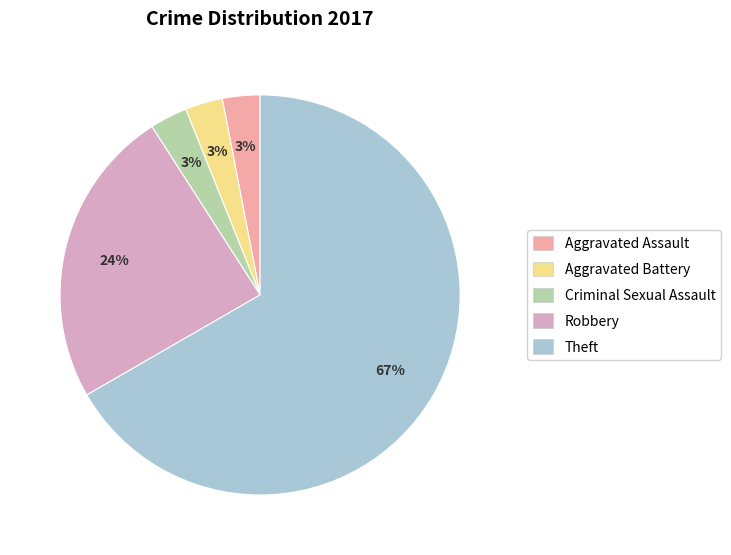

How many slices are in this pie chart?

5